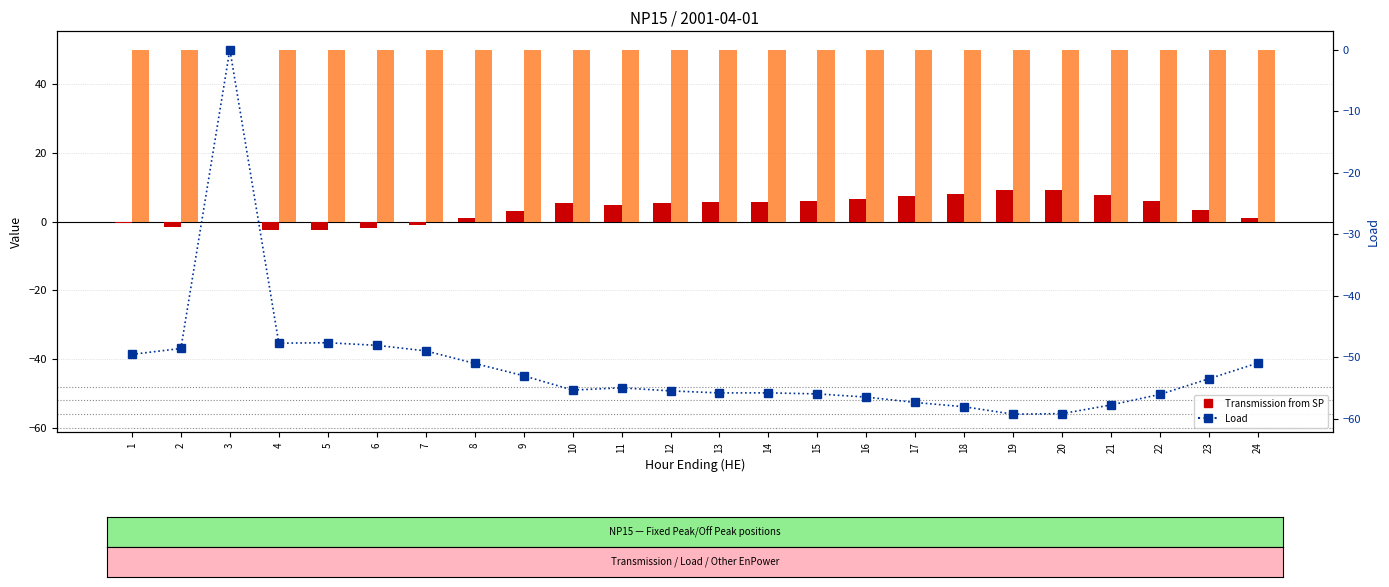

List the series in order of their peak value, lowest first.

Load, Transmission from SP, Other EnPower